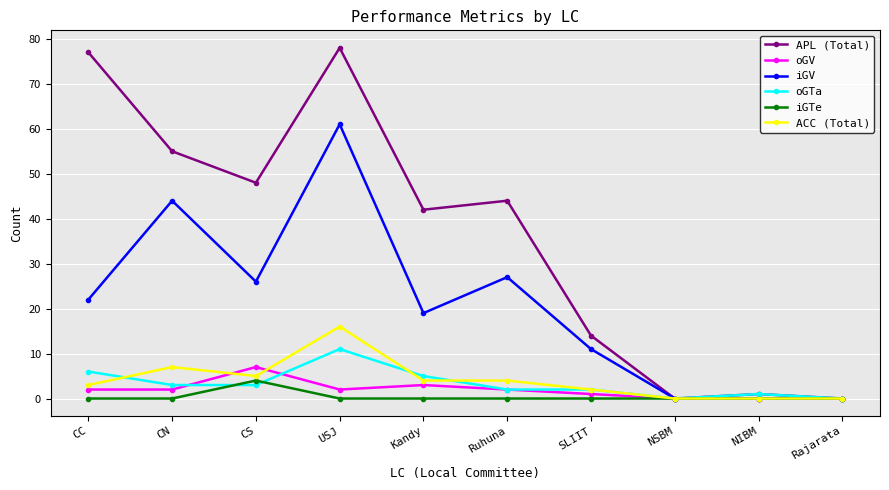

Does the chart display data point markers on the line(s)?

Yes